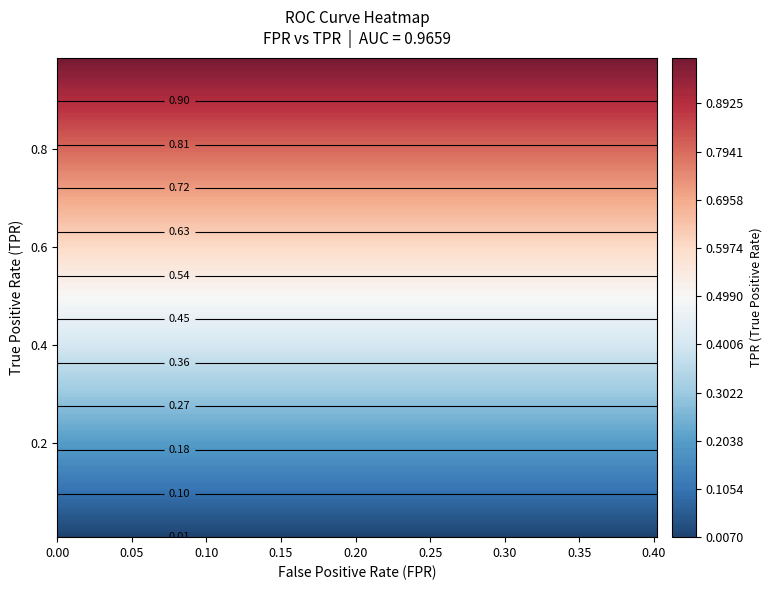

What is the difference between the maximum and minimum values in the tpr_values series?

1.0